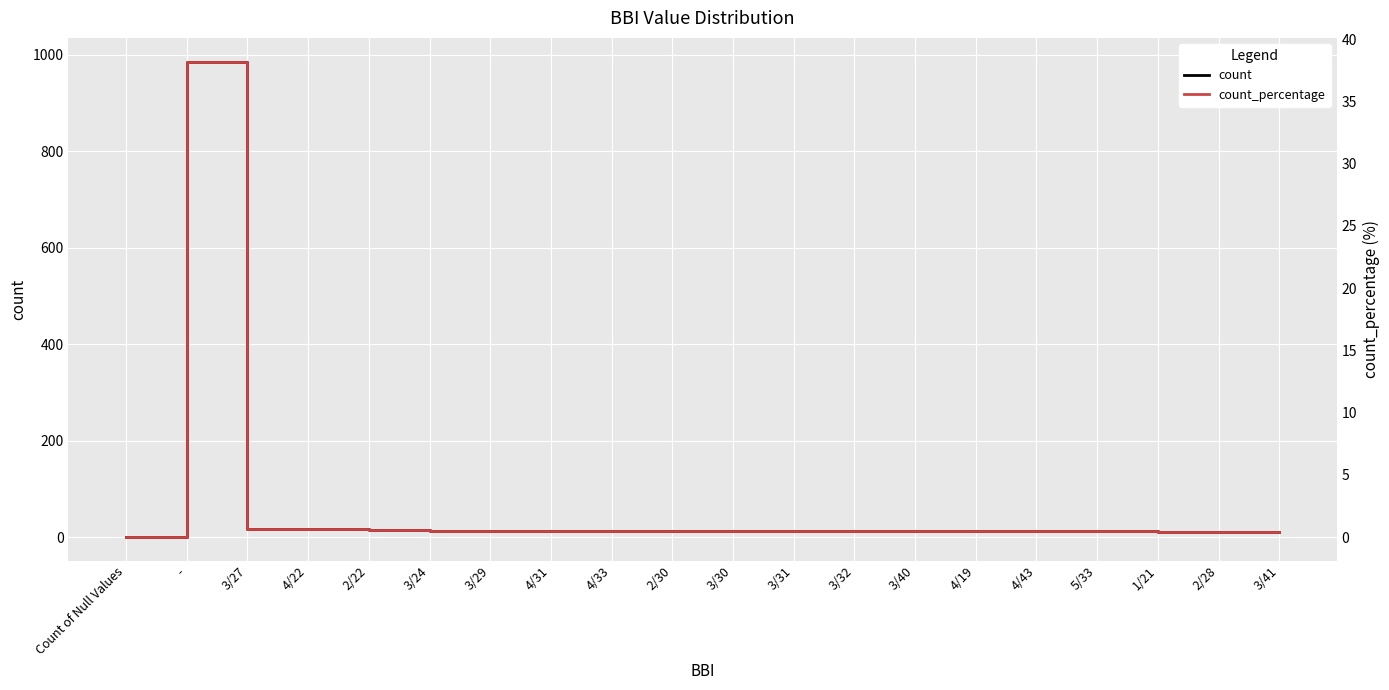

What is the greatest value displayed?

986.0